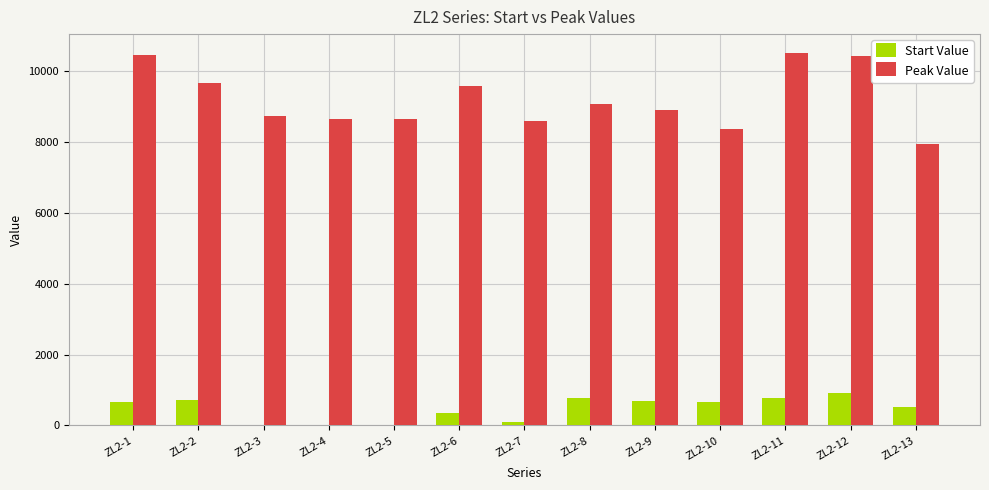

Where does the Peak Value series first go above 8899?

ZL2-1